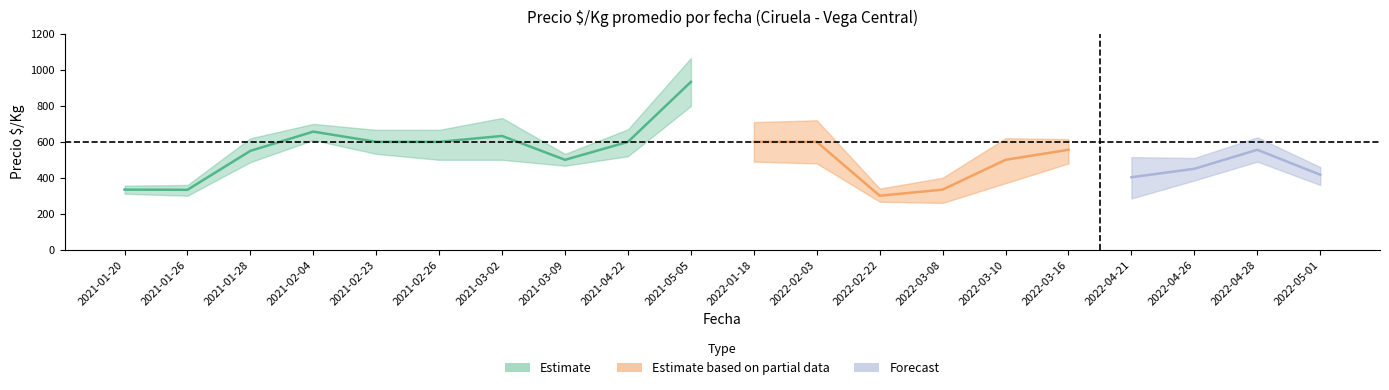

At which category does Precio_min reach its first local valley?

2021-01-26